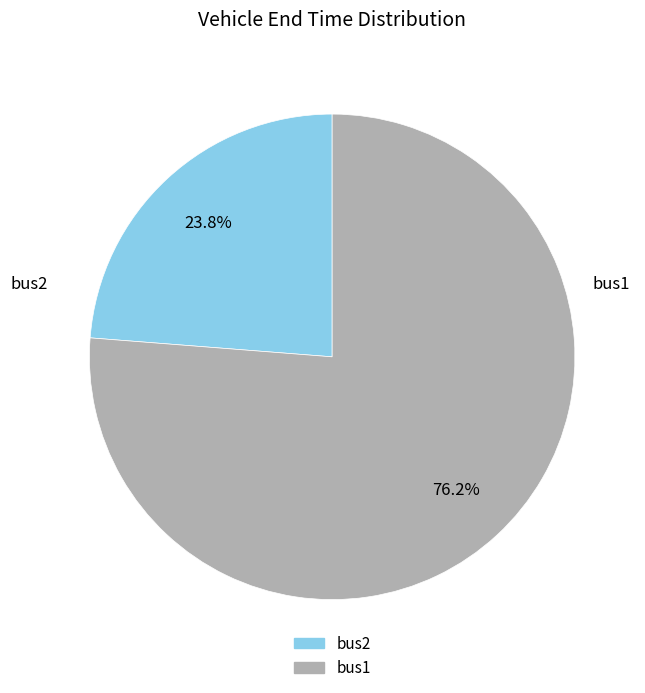

Is it true that bus1 is 76% of the pie?

True